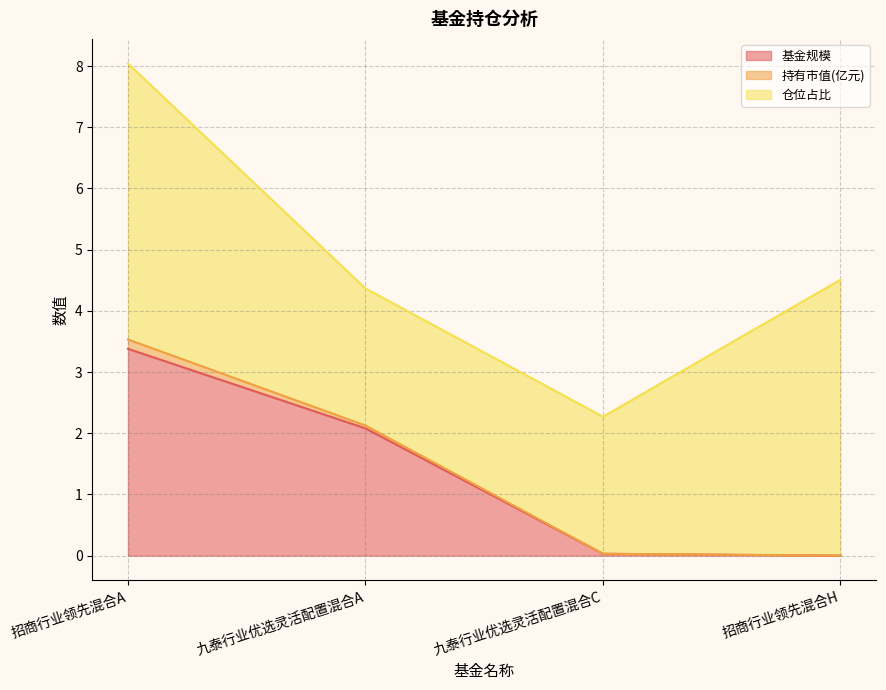

Which has a higher value, 九泰行业优选灵活配置混合C or 招商行业领先混合H?

九泰行业优选灵活配置混合C